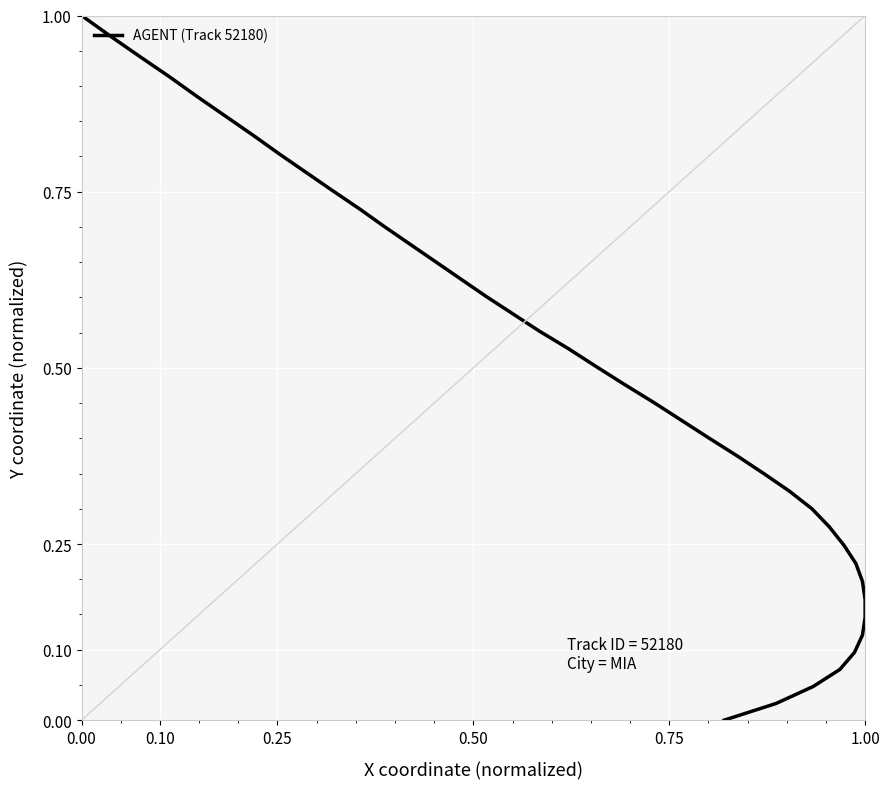

How many series are shown in this chart?

1